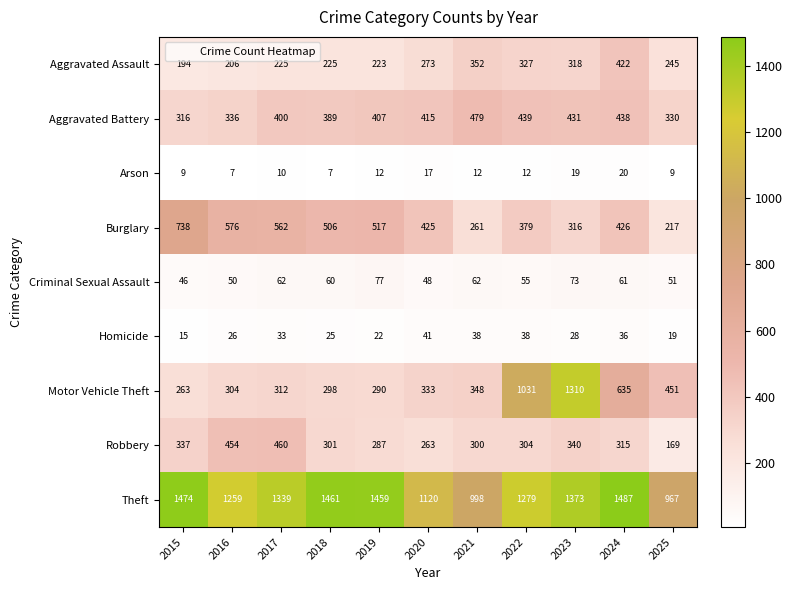

Which label corresponds to the largest value in the chart?

2024